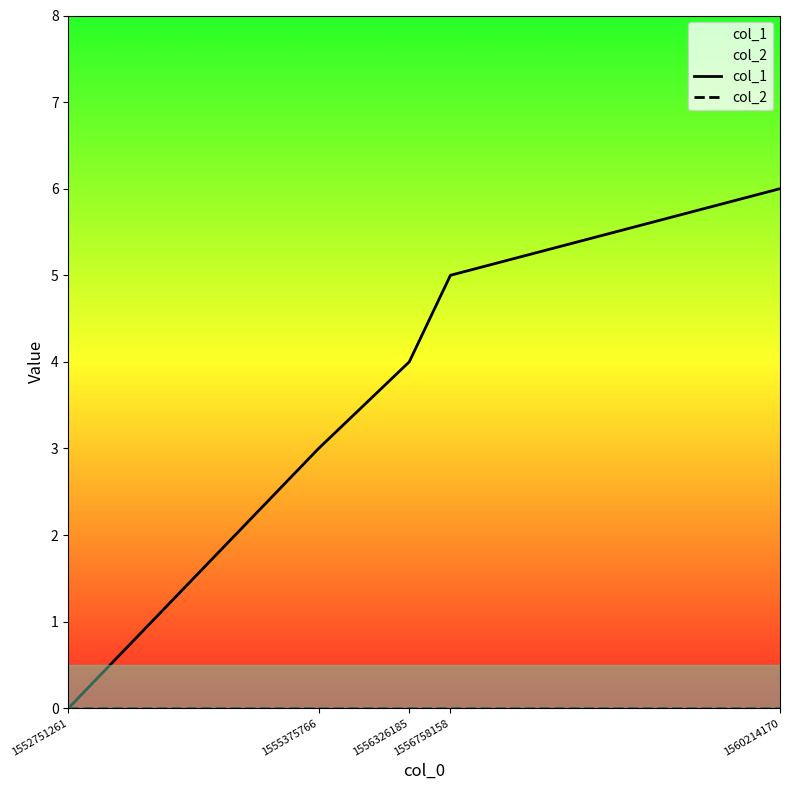

What is the greatest value displayed?

6